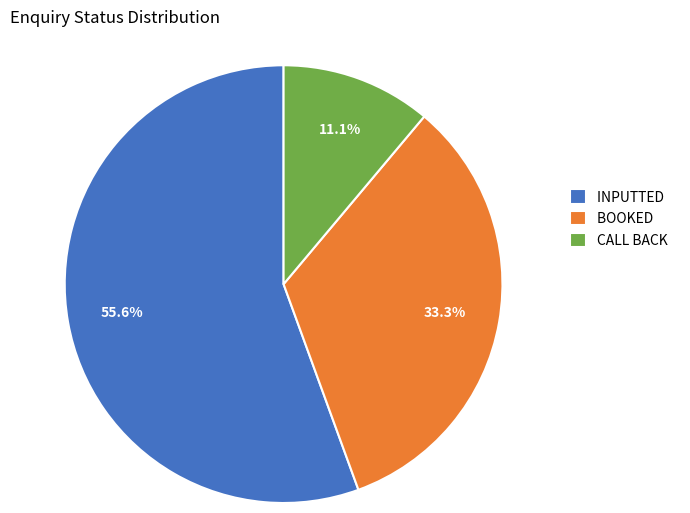

Is it true that CALL BACK is 3% of the pie?

False